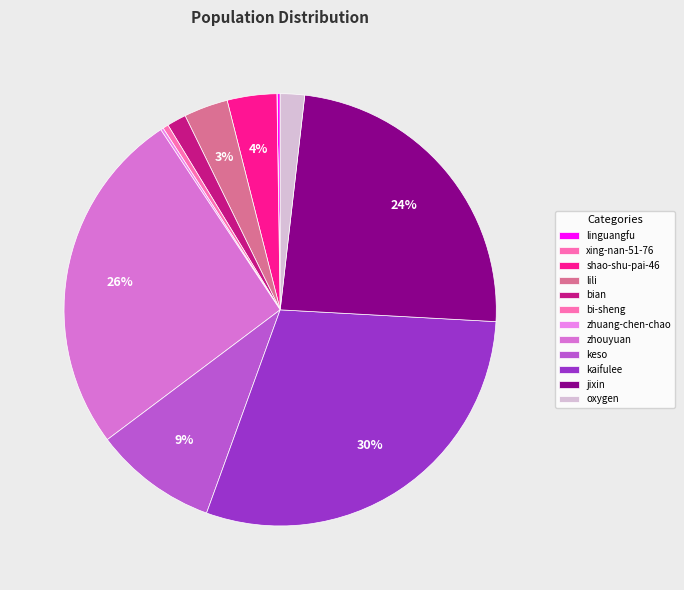

Count the number of slices in the pie.

12